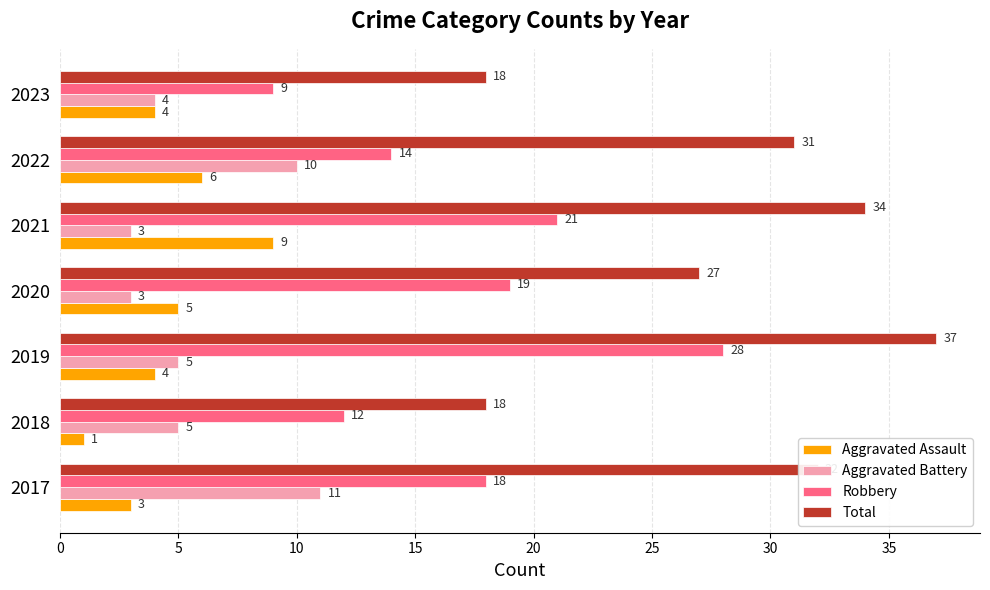

Which series has the largest total across all categories?

Total